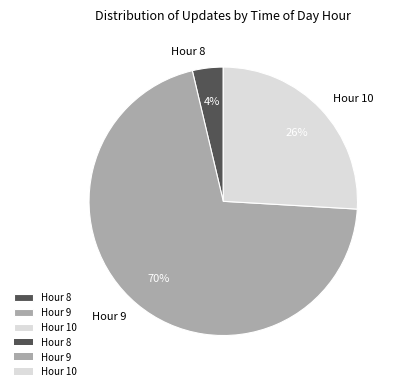

To the nearest percent, what percentage of the pie is Hour 8?

4%